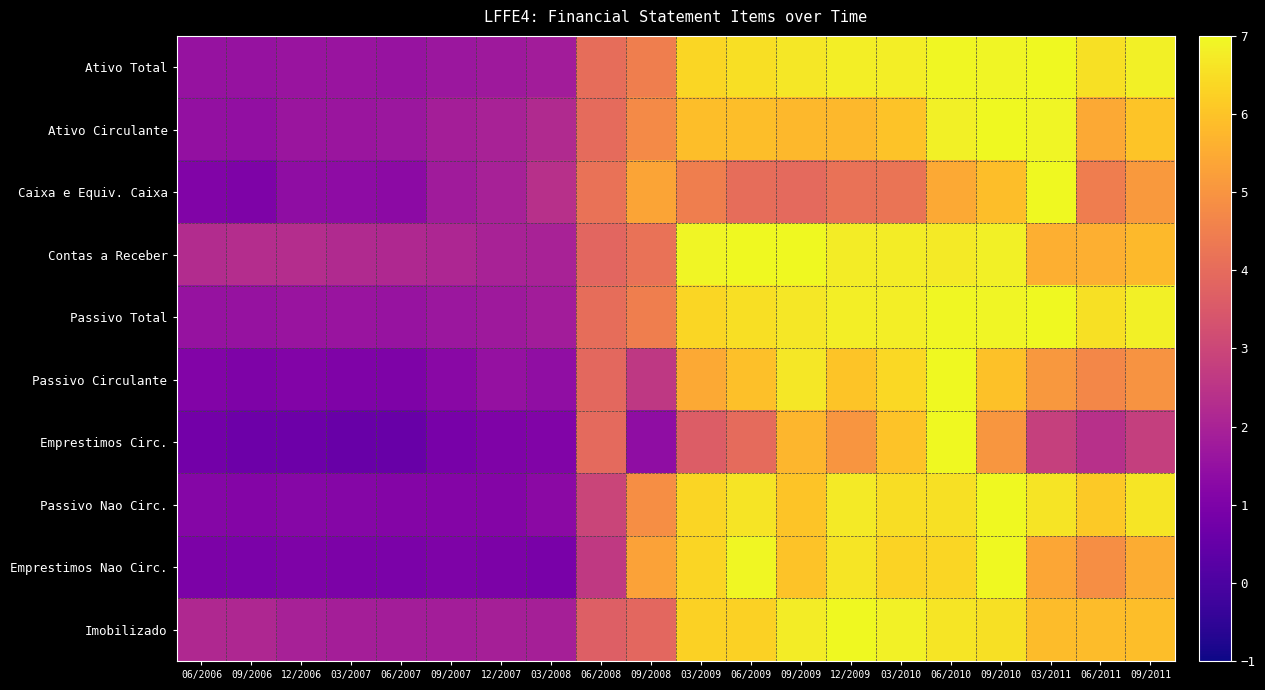

At which category does the chart reach its minimum across all series?

03/2007